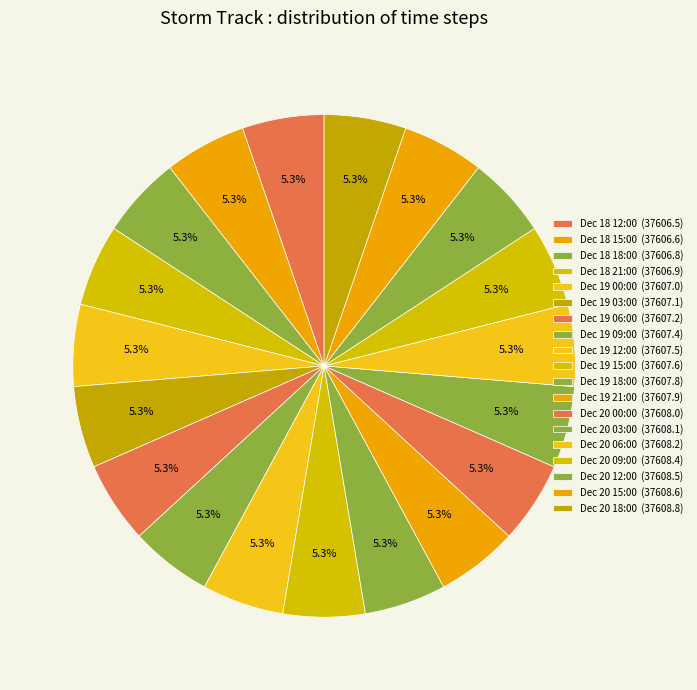

Is there any slice that represents more than half of the pie?

No